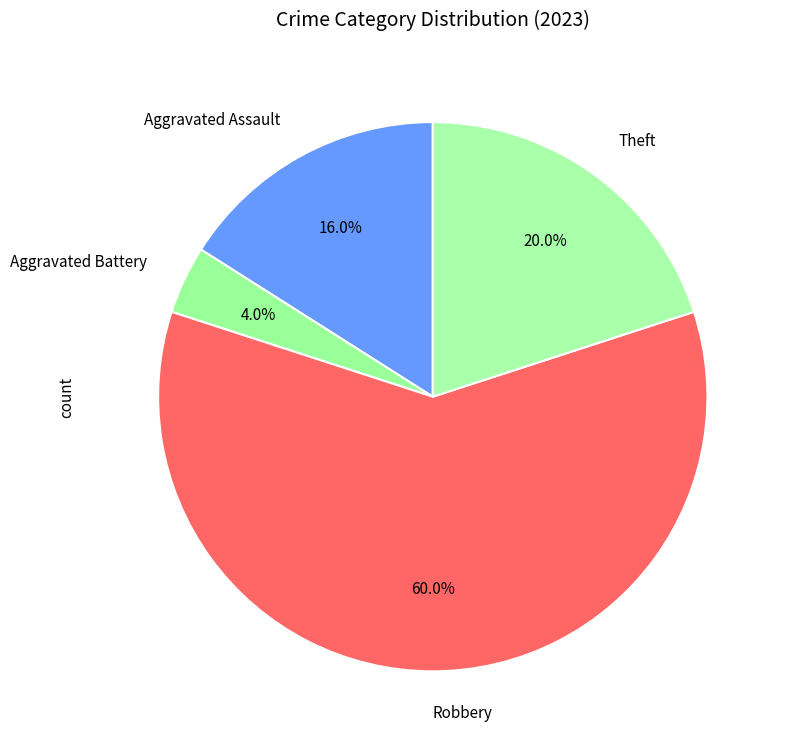

What is the total percentage of Aggravated Assault and Robbery?

76.0%